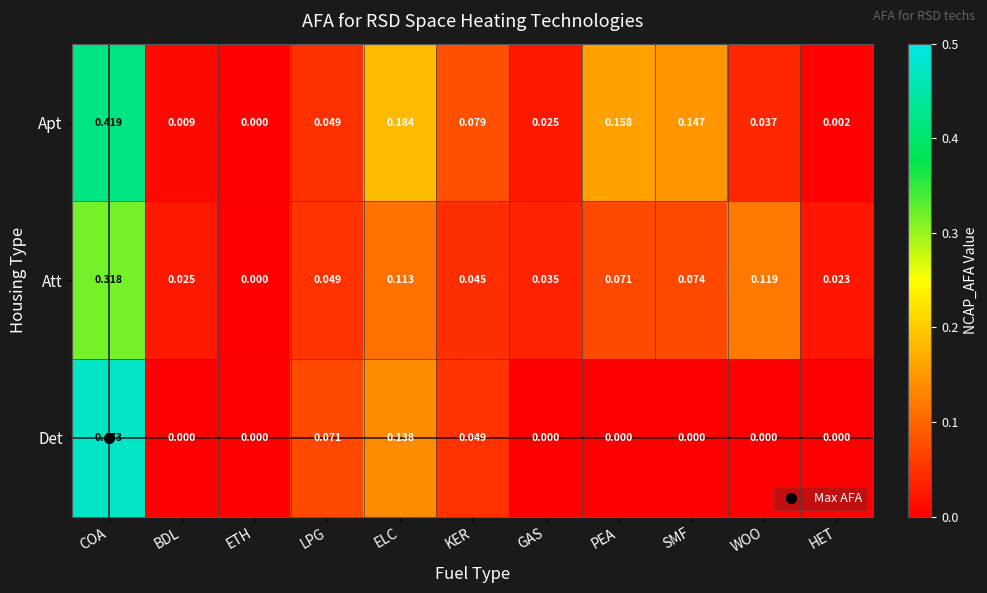

Rank the series by their maximum value, from highest to lowest.

Det, Apt, Att